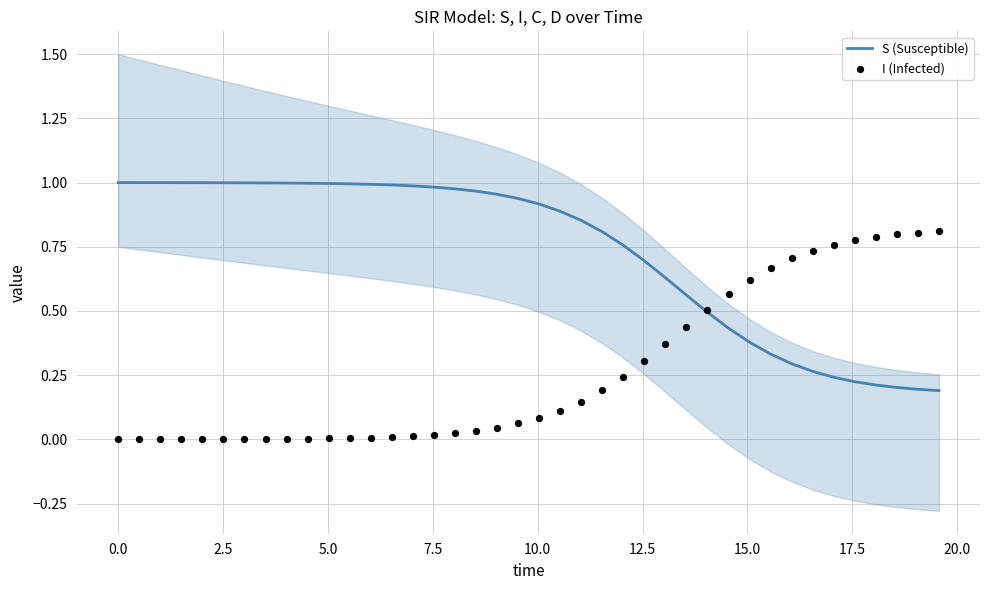

At how many categories does at least one series exceed 0?

40